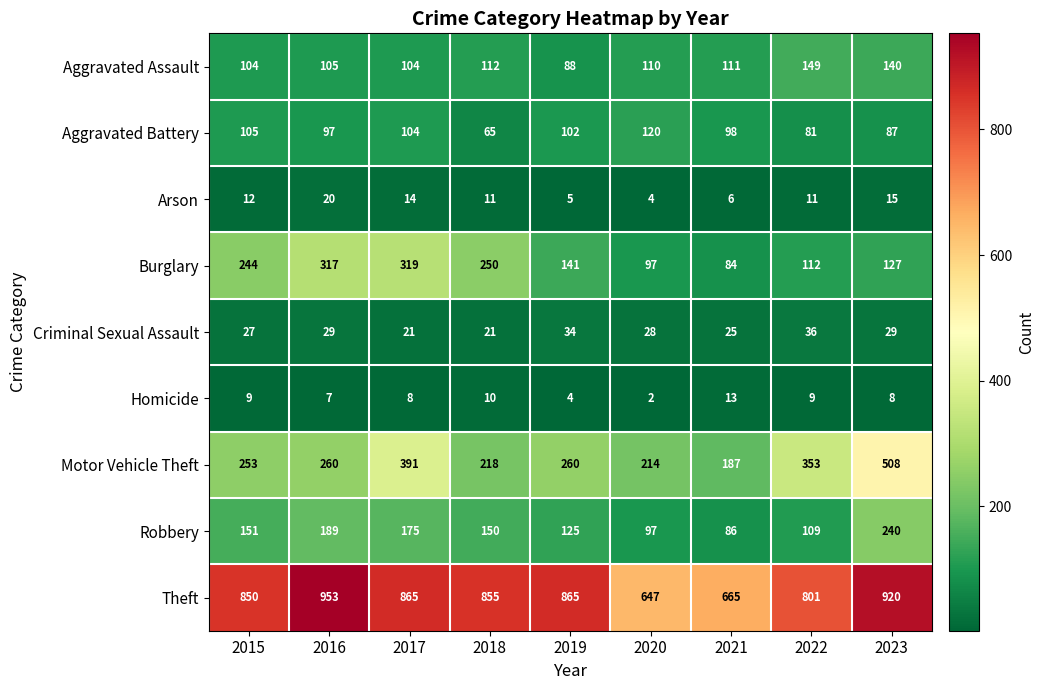

At which label does Aggravated Assault reach its peak?

2022